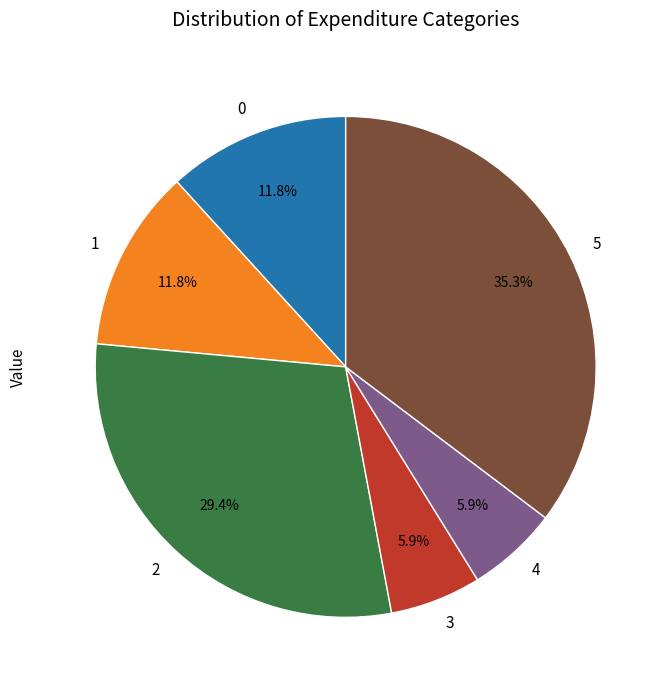

To the nearest percent, what is the difference between the largest and smallest slice percentages?

29%